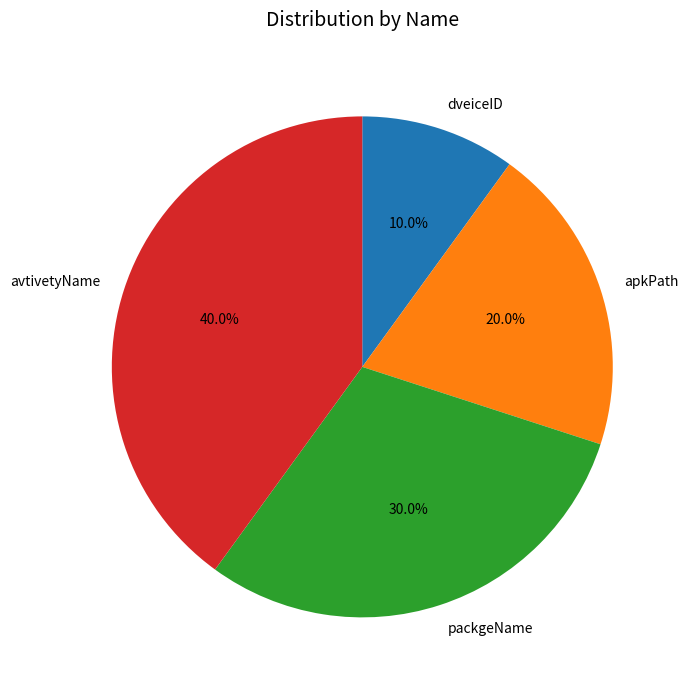

Between dveiceID and apkPath, which is larger?

apkPath